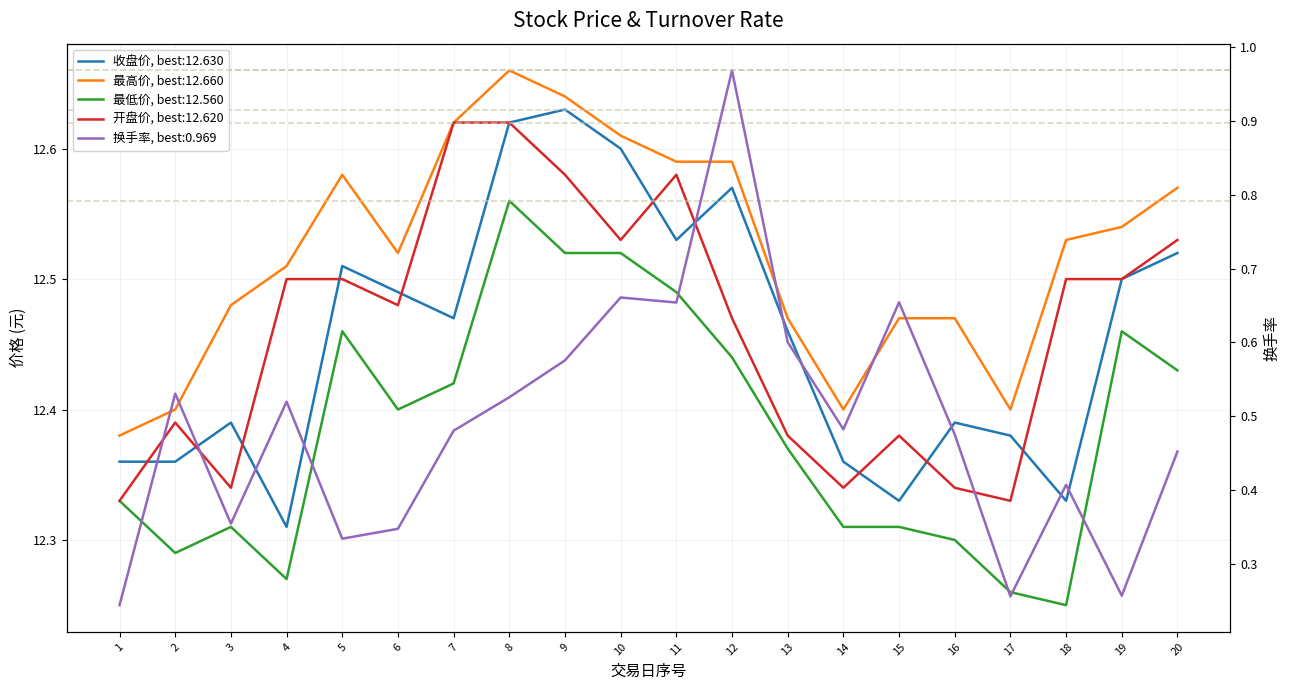

True or false: 换手率 has a value of 0.2 at 2.

False